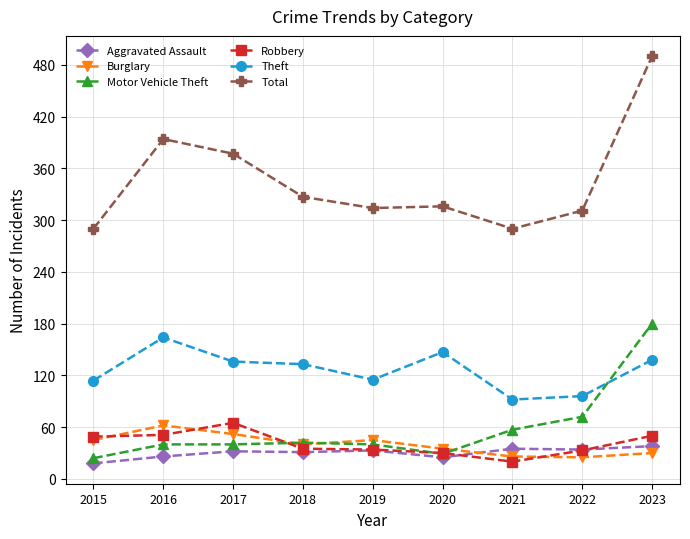

The value of Aggravated Assault at 2023 is 14. True or false?

False